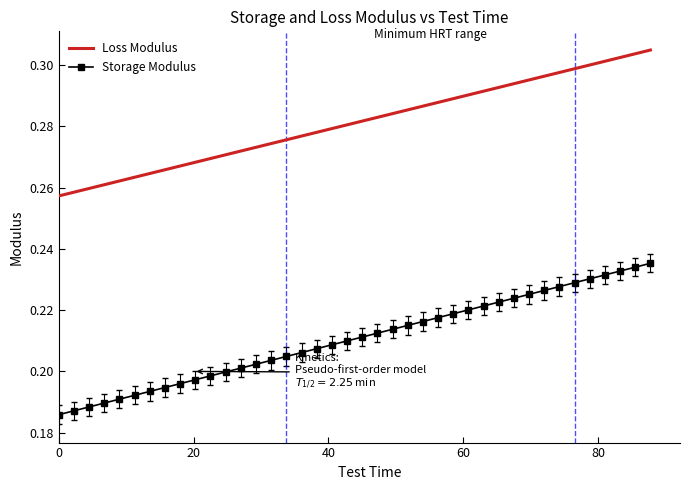

True or false: Loss Modulus and Storage Modulus intersect in this chart.

False